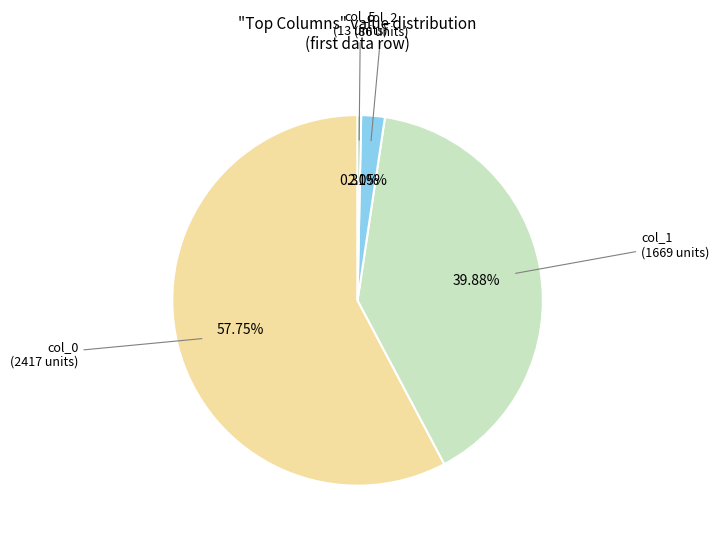

Is there any slice that represents more than half of the pie?

Yes